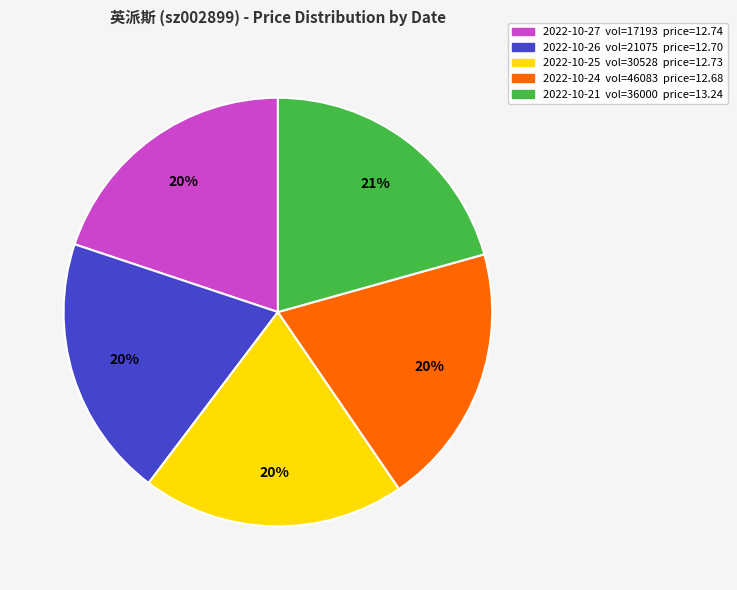

Count the number of slices in the pie.

5